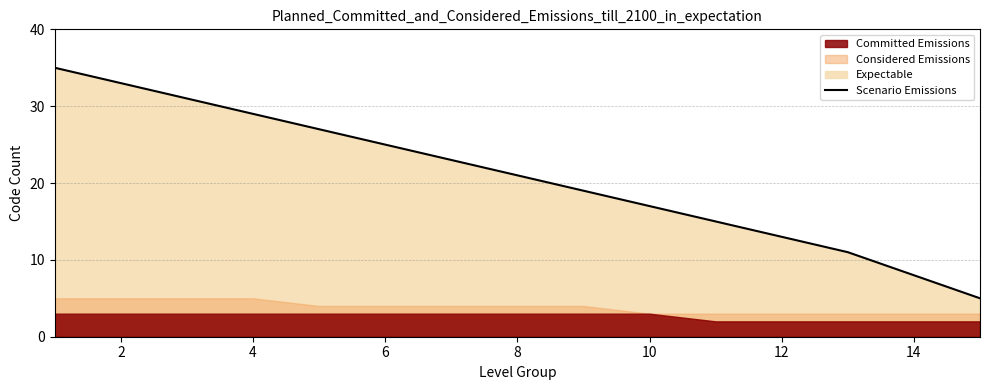

How many categories are shown in the chart?

15